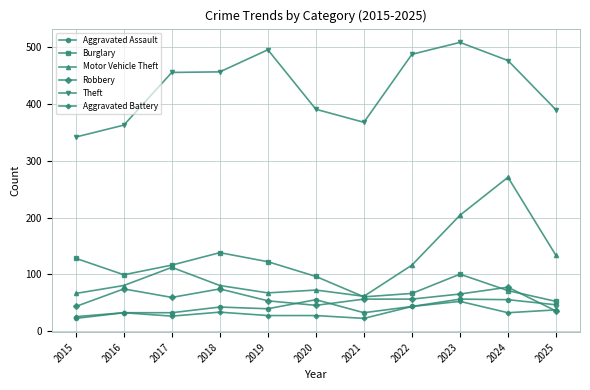

What is the maximum value for Aggravated Battery?

52